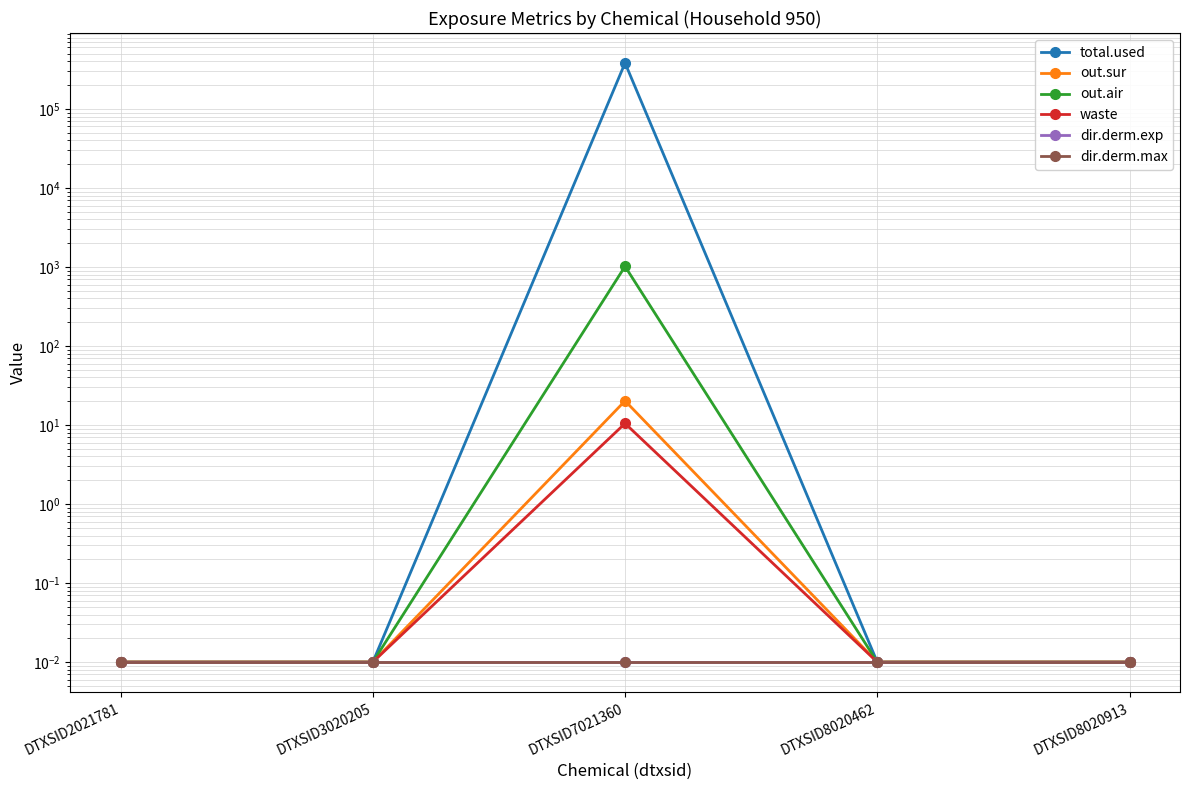

Reading left to right, what are all the values shown in this chart?

total.used: DTXSID2021781=0.0	DTXSID3020205=0.0	DTXSID7021360=381673.8	DTXSID8020462=0.0	DTXSID8020913=0.0
out.sur: DTXSID2021781=0.0	DTXSID3020205=0.0	DTXSID7021360=20.2	DTXSID8020462=0.0	DTXSID8020913=0.0
out.air: DTXSID2021781=0.0	DTXSID3020205=0.0	DTXSID7021360=1017.8	DTXSID8020462=0.0	DTXSID8020913=0.0
waste: DTXSID2021781=0.0	DTXSID3020205=0.0	DTXSID7021360=10.5	DTXSID8020462=0.0	DTXSID8020913=0.0
dir.derm.exp: DTXSID2021781=0.0	DTXSID3020205=0.0	DTXSID7021360=0.0	DTXSID8020462=0.0	DTXSID8020913=0.0
dir.derm.max: DTXSID2021781=0.0	DTXSID3020205=0.0	DTXSID7021360=0.0	DTXSID8020462=0.0	DTXSID8020913=0.0